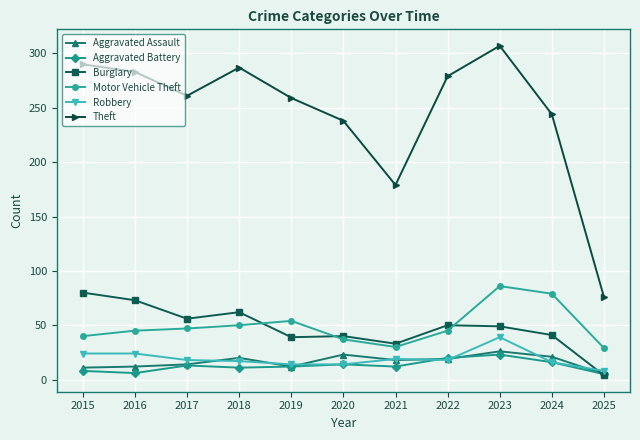

What is the maximum value shown in the chart?

307